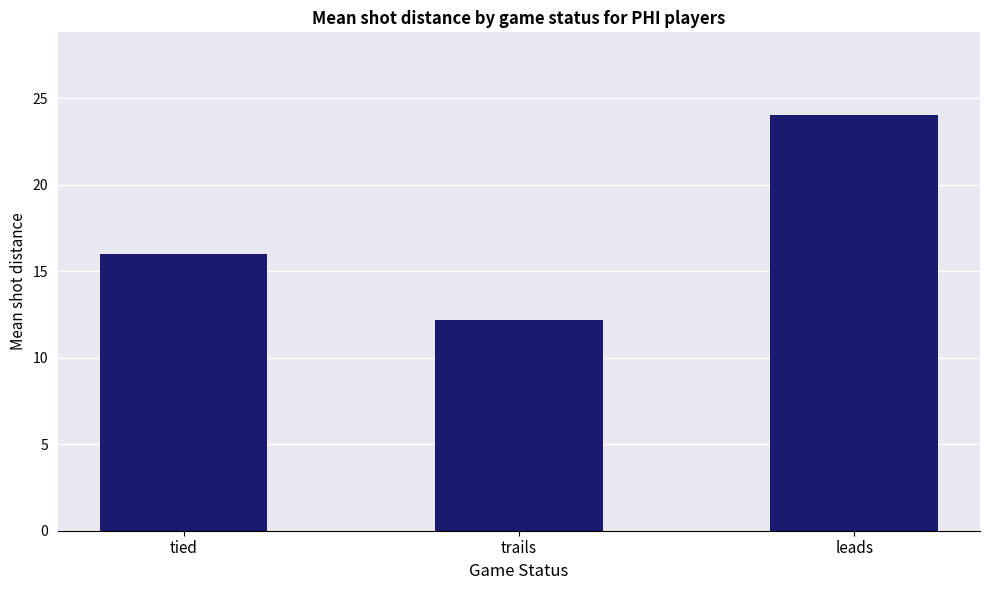

Which has a higher value, tied or trails?

tied